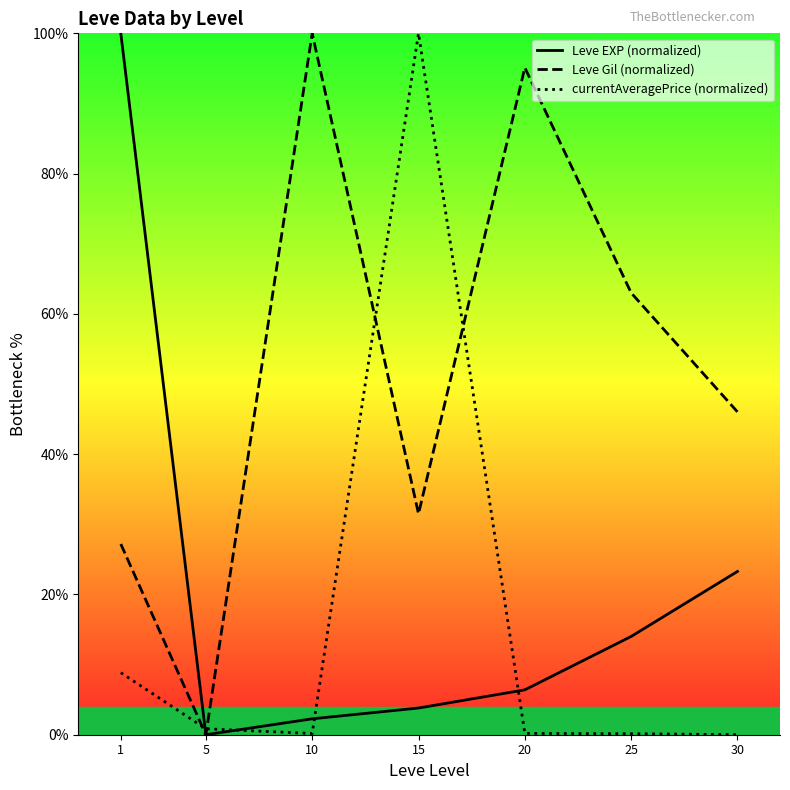

What is the sum of the Leve Gil (normalized) values at 1 and 10?

127.2